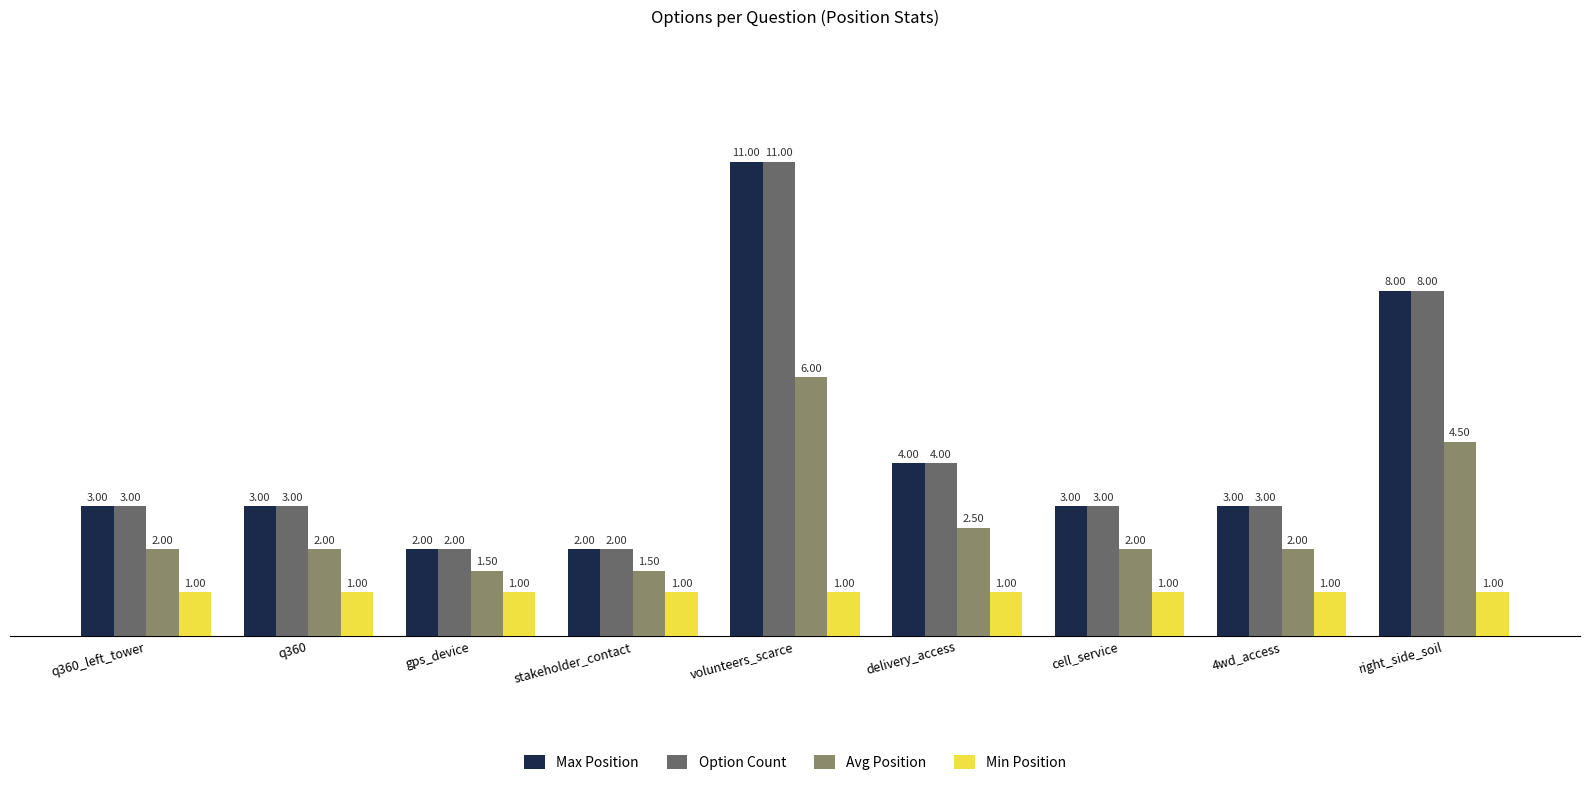

How many categories are shown in the chart?

9